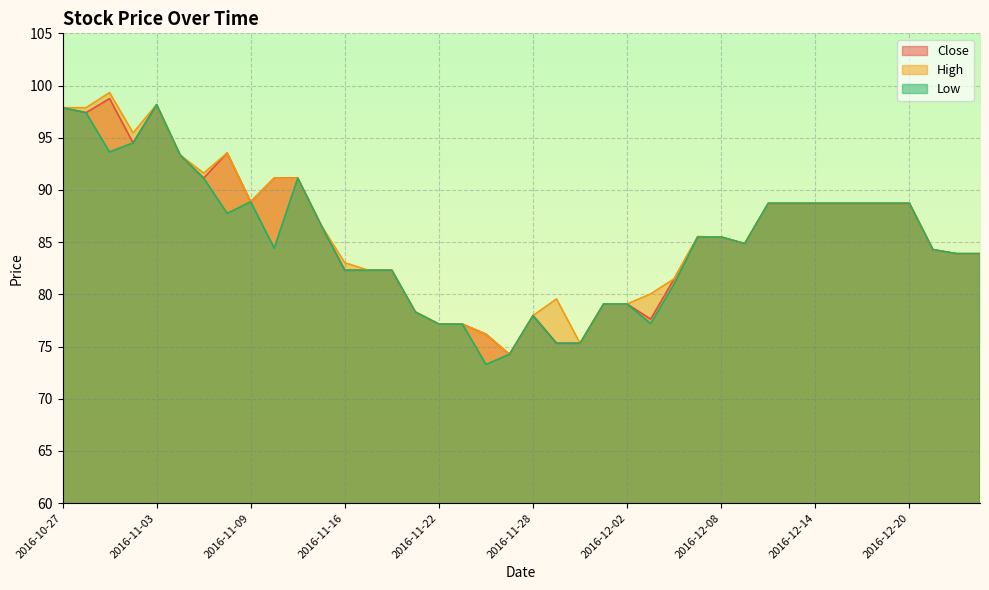

How many lines are shown in the chart?

3